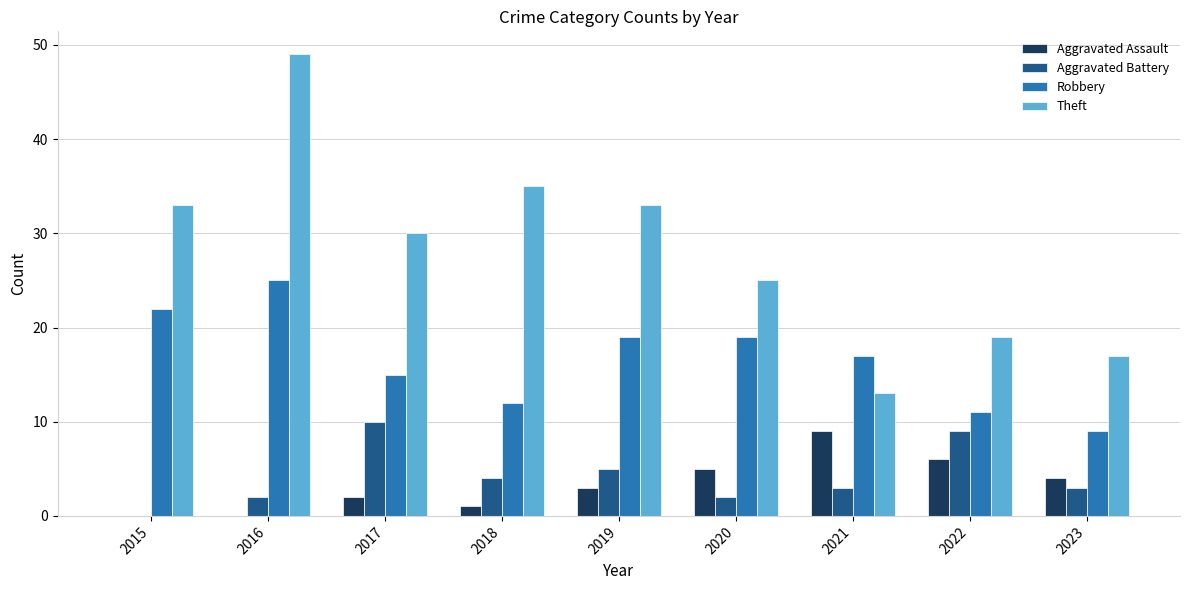

Are the bars horizontal?

No